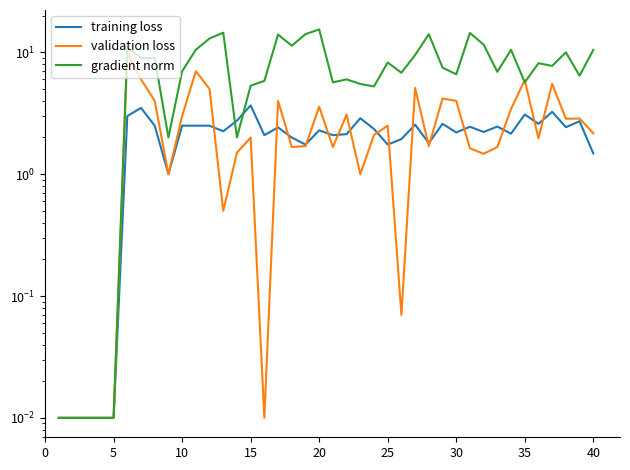

What are all the series names shown in the legend?

training loss, validation loss, gradient norm